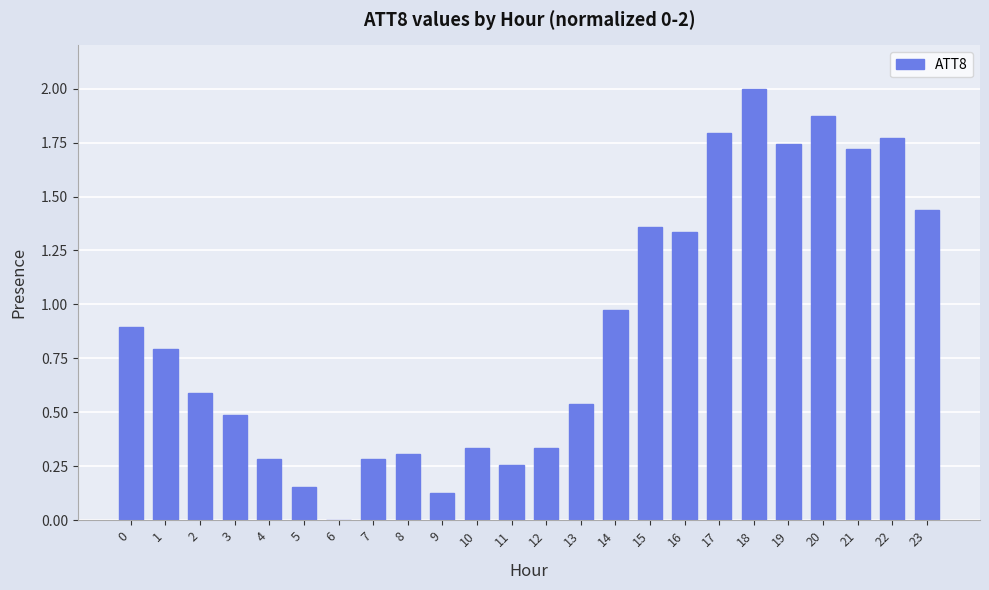

What is the maximum value shown in the chart?

2.0